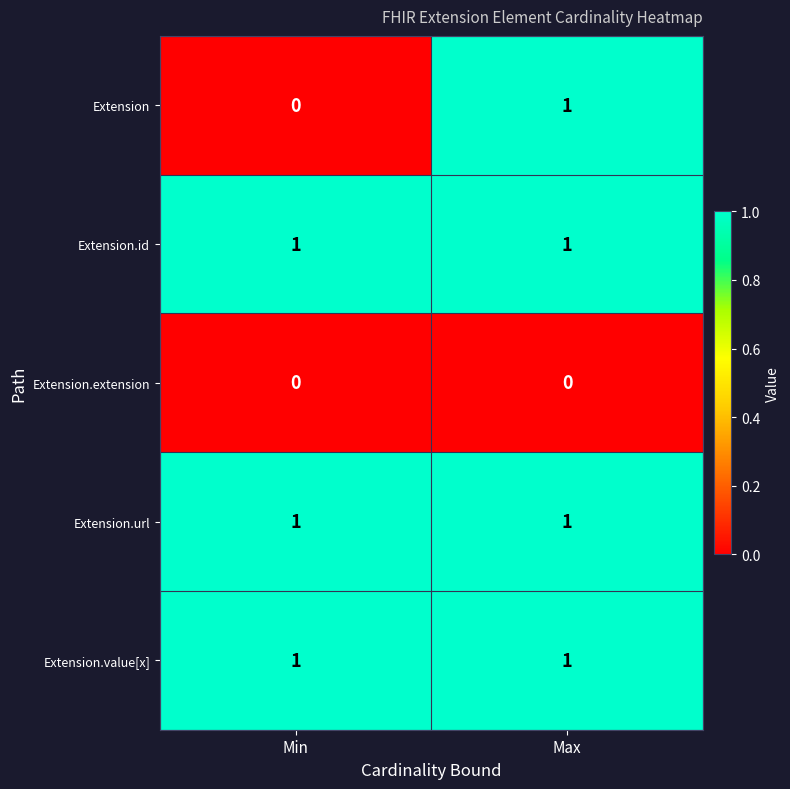

At which label is Extension closest to 0?

Min